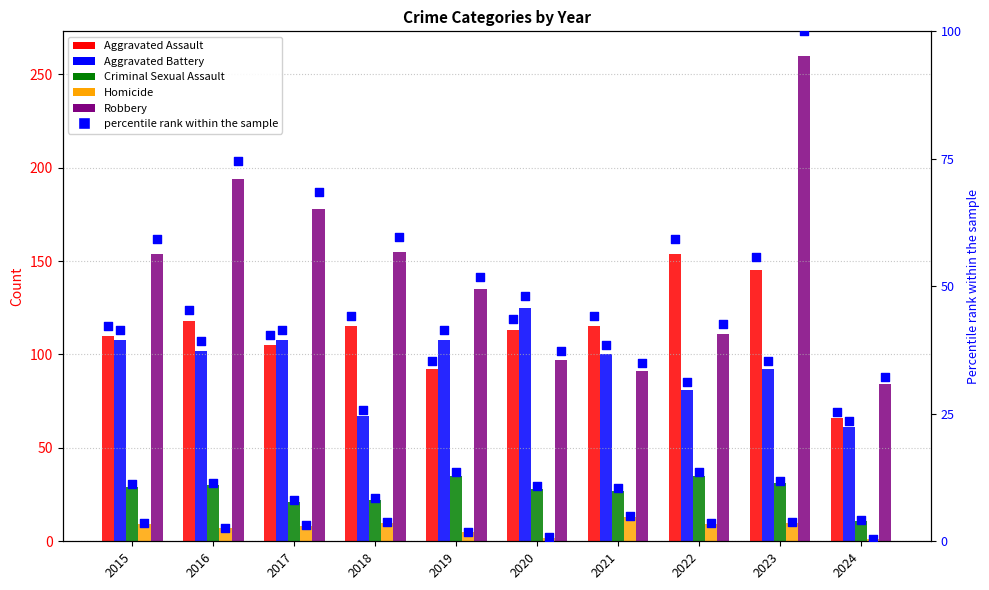

What are all the series names shown in the legend?

Aggravated Assault, Aggravated Battery, Criminal Sexual Assault, Homicide, Robbery